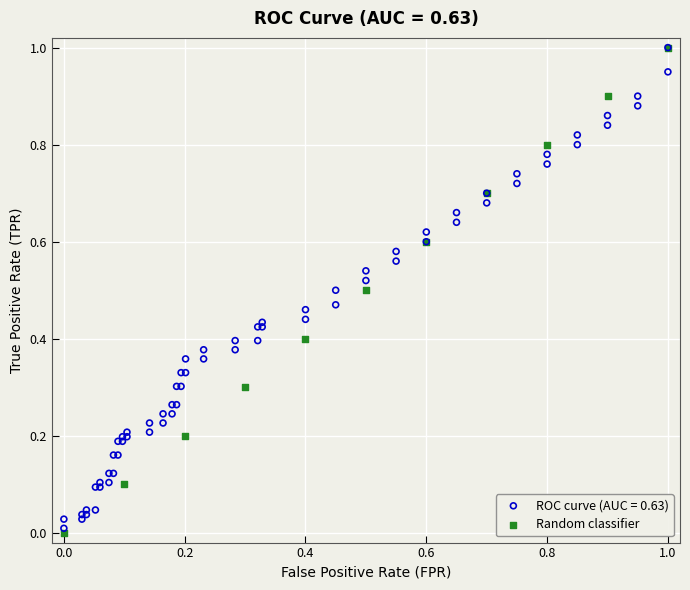

What are all the series names shown in the legend?

ROC curve (AUC = 0.63), Random classifier